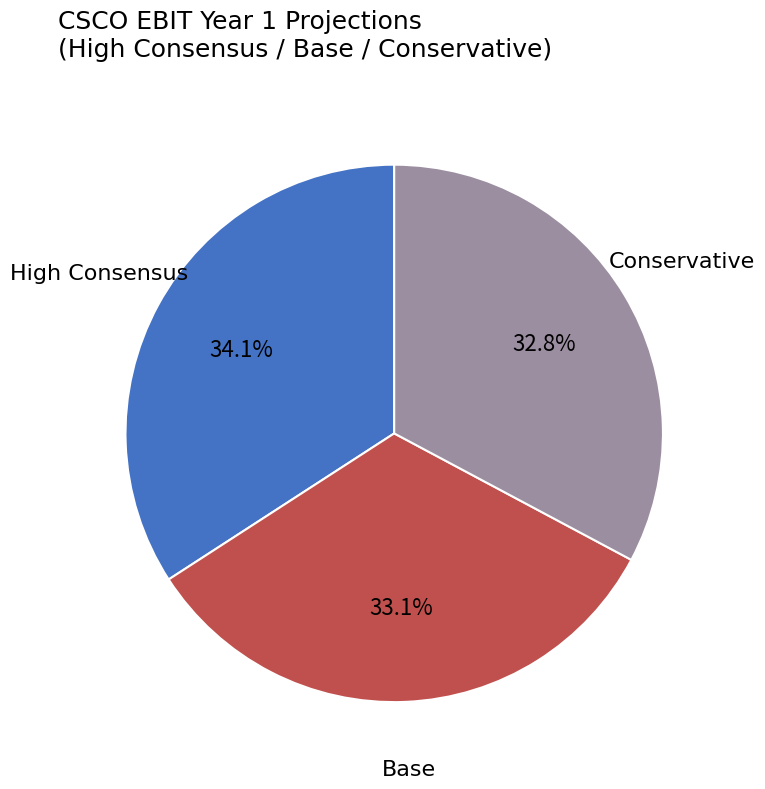

Which slice is the largest?

High Consensus